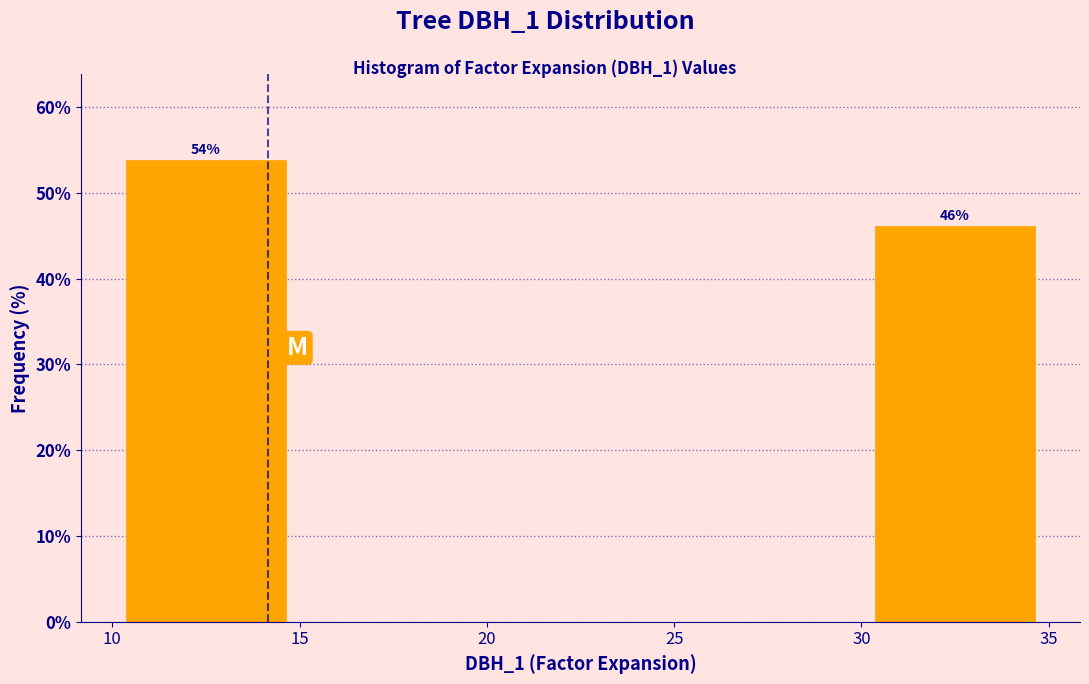

Over which range of the x-axis is the bar tallest?

10 to 15